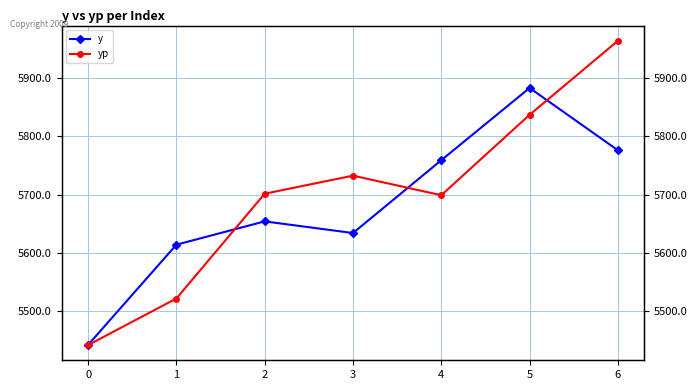

In yp, how many points are lower than both neighbors (excluding endpoints)?

1